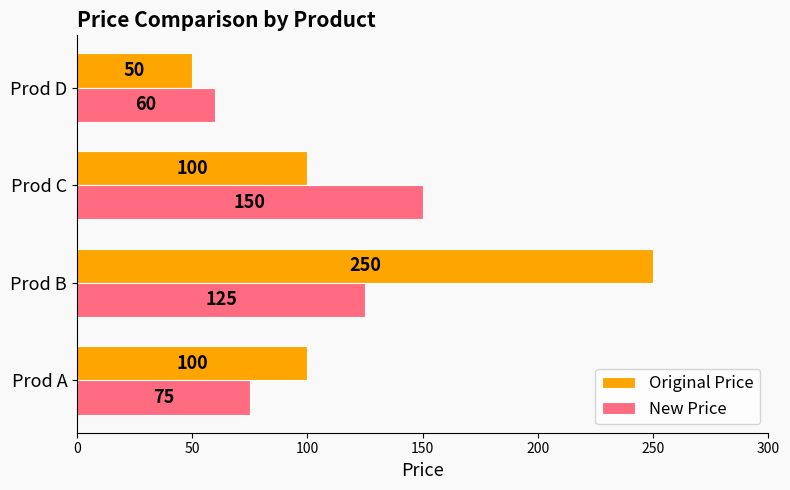

How many series are shown in this chart?

2